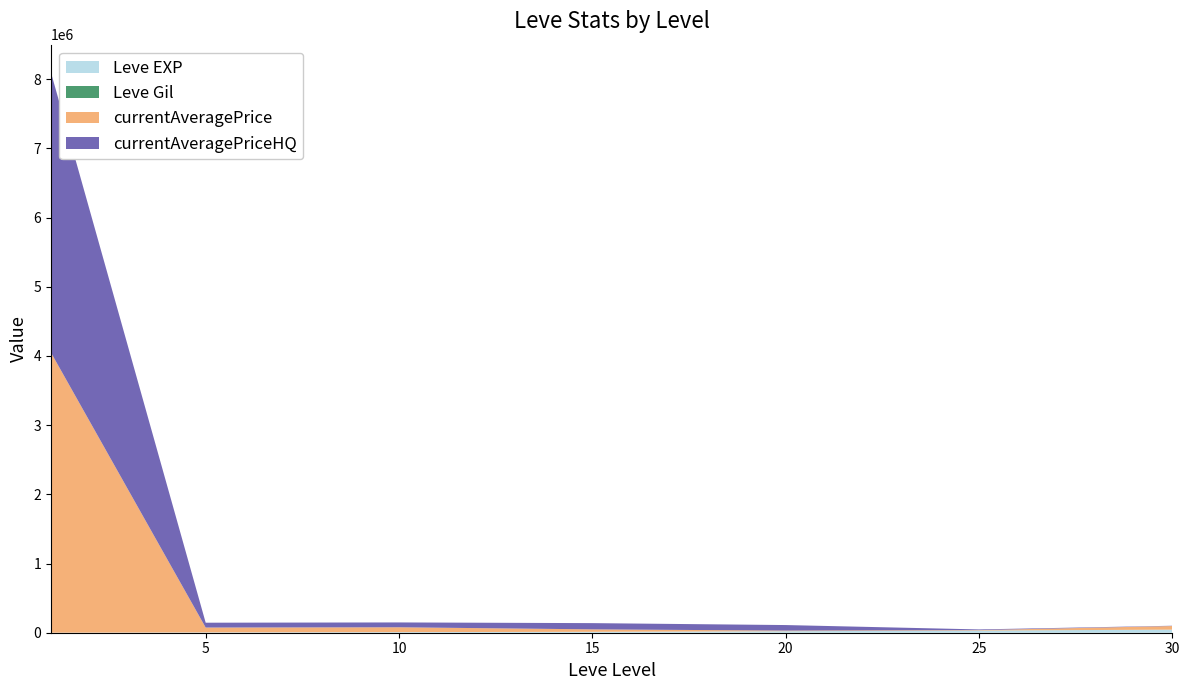

Reading left to right, what are all the values shown in this chart?

Leve EXP: 1=630	5=4660	10=8430	15=13060	20=21600	25=30820	30=44230
Leve Gil: 1=112	5=140	10=230	15=110	20=248	25=336	30=410
currentAveragePrice: 1=4046668	5=70007	10=70006	15=35506	20=9000	25=6516	30=52220
currentAveragePriceHQ: 1=4046668	5=70007	10=70006	15=90001	20=80010	25=10017	30=4001